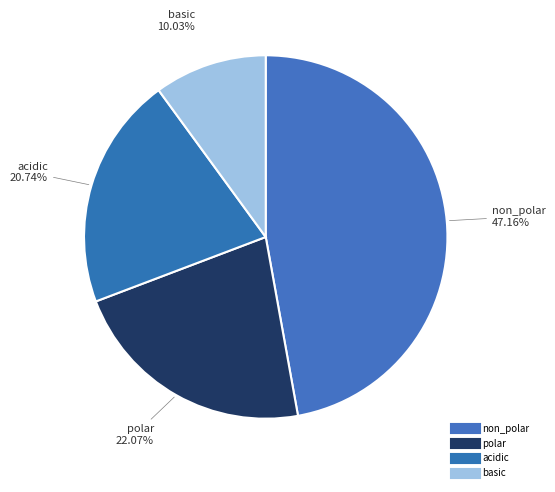

Does non_polar represent more than half of the total?

No